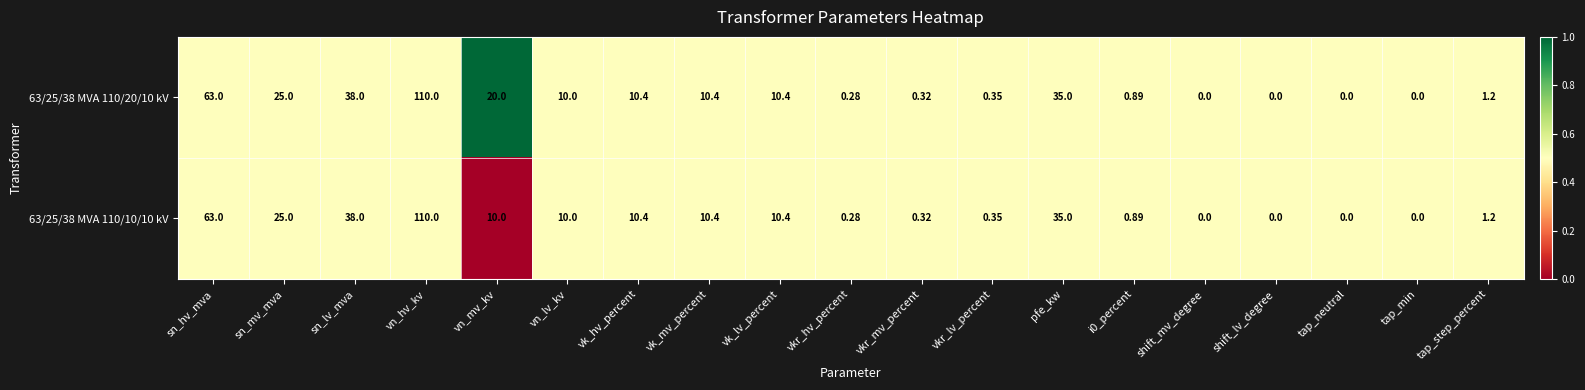

At which label is 63/25/38 MVA 110/20/10 kV closest to 55?

sn_hv_mva